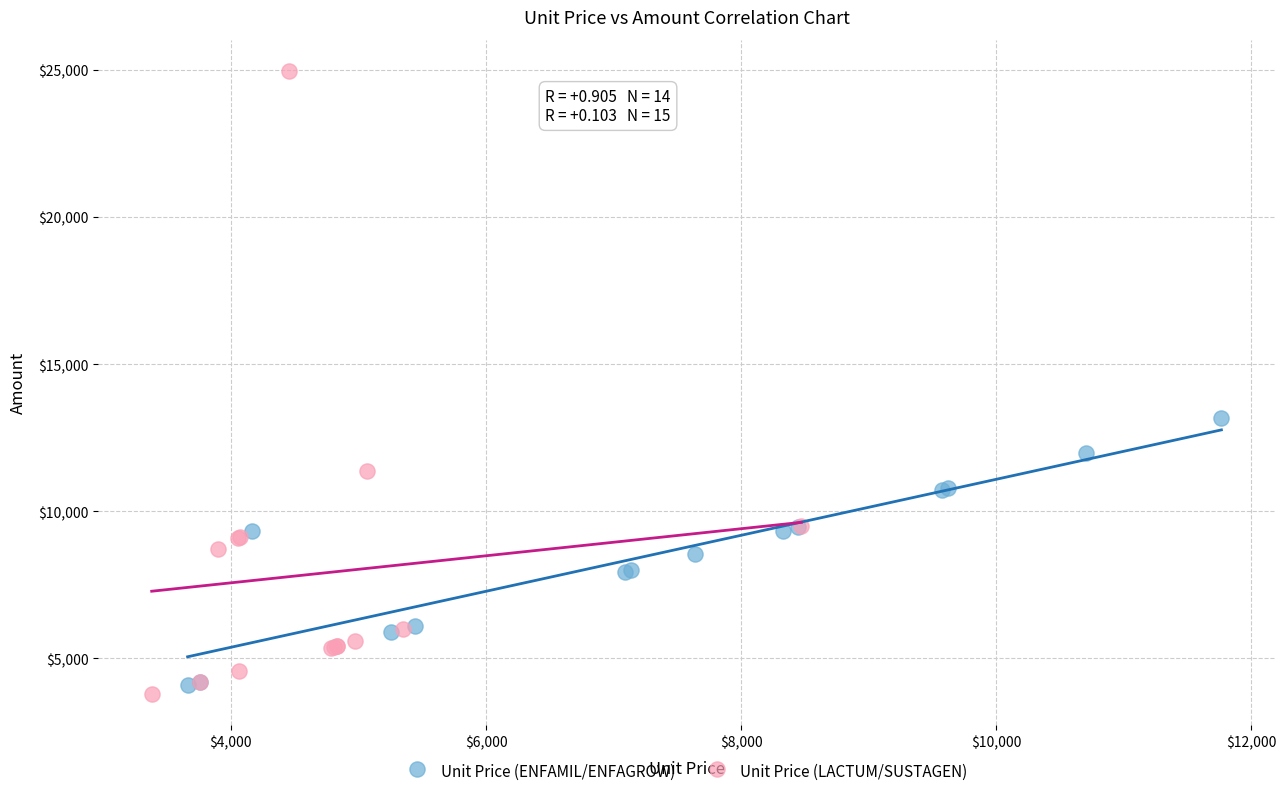

What are all the series names shown in the legend?

Unit Price (ENFAMIL/ENFAGROW), Unit Price (LACTUM/SUSTAGEN)